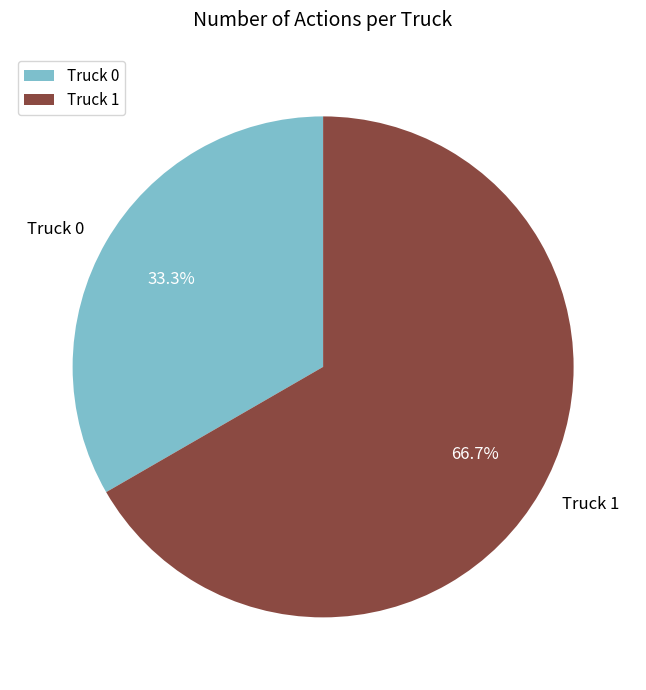

Is it true that Truck 1 is 67% of the pie?

True